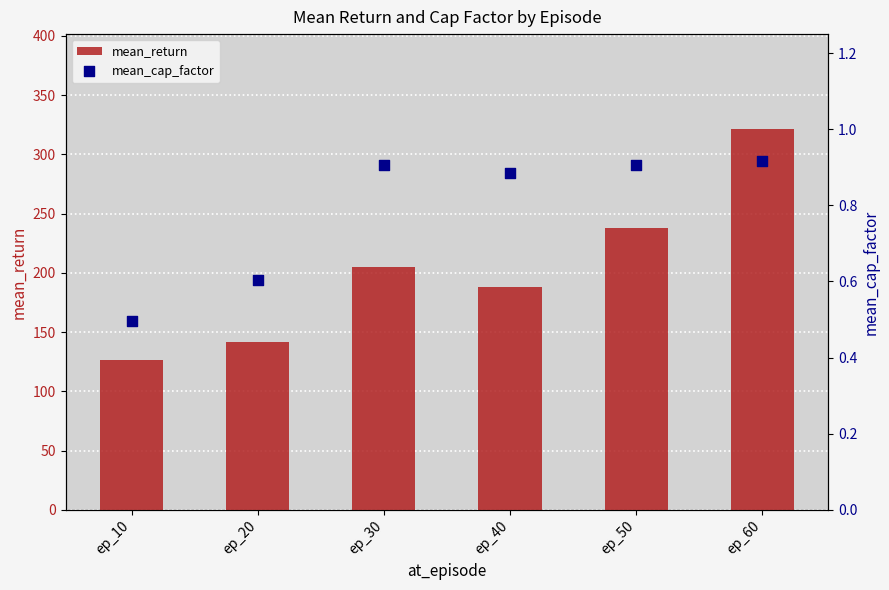

Which series contains the lowest Y value?

mean_cap_factor